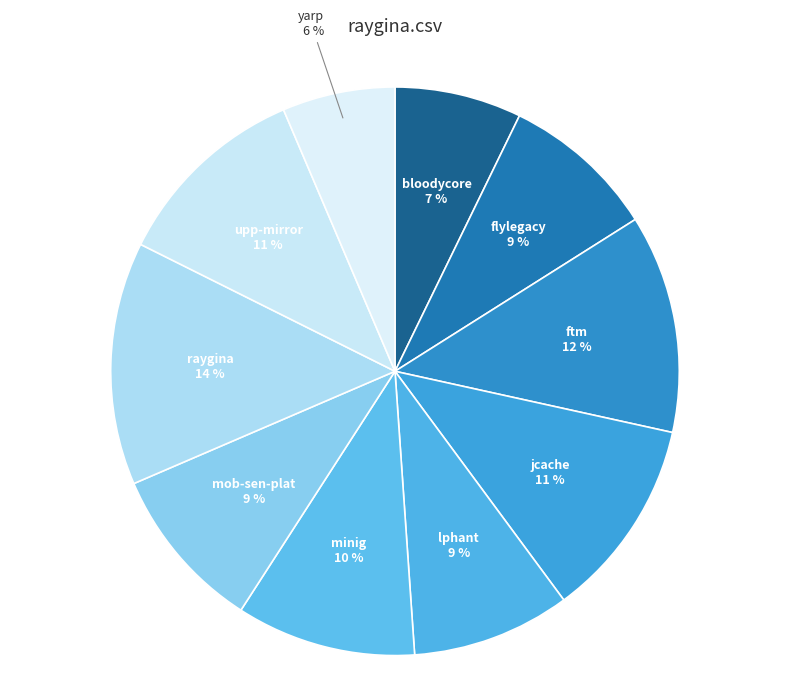

Is flylegacy the majority of the pie?

No